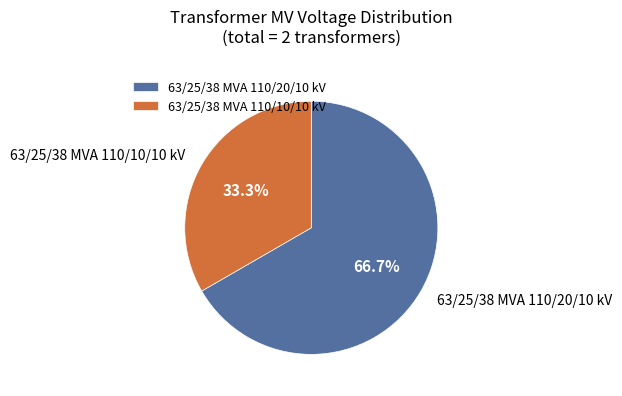

What percentage is the 63/25/38 MVA 110/10/10 kV slice, to the nearest percent?

33%